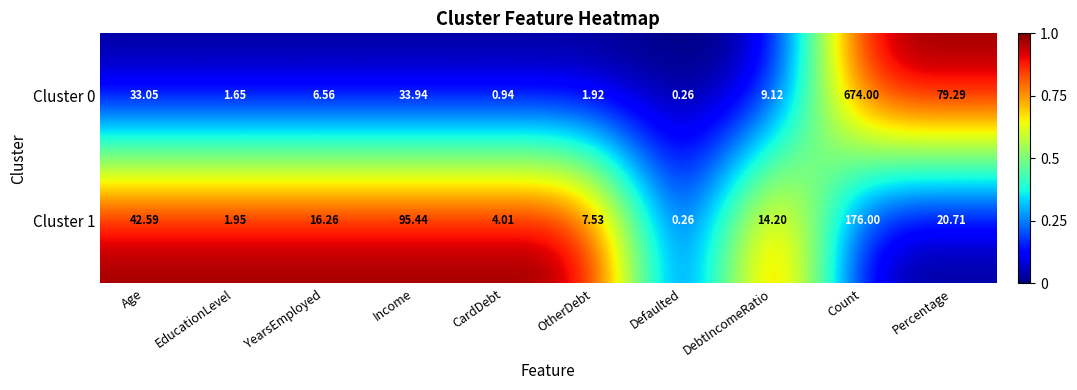

At which category does the chart reach its peak across all series?

Count